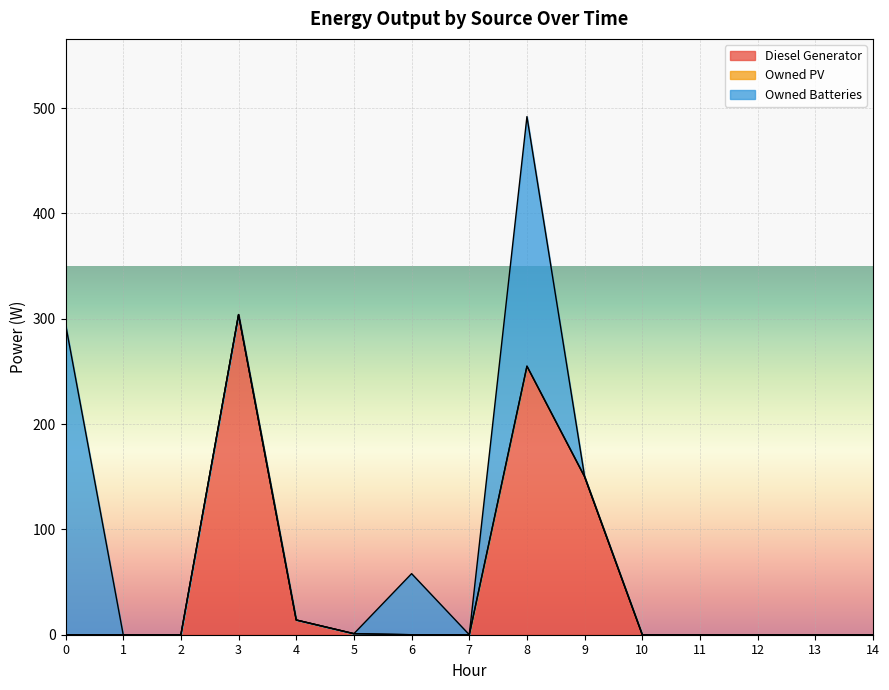

What is the maximum value for Diesel Generator?

304